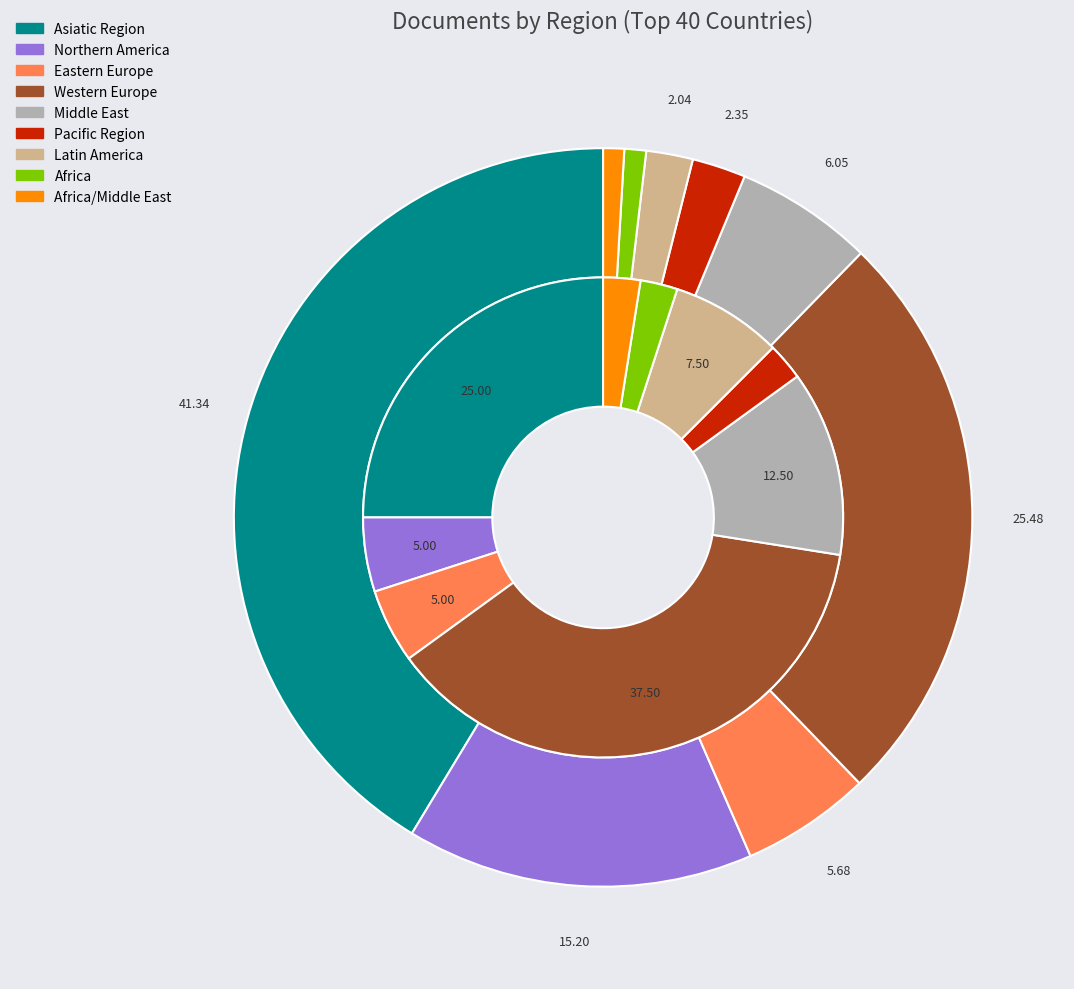

Count the number of slices in the pie.

9